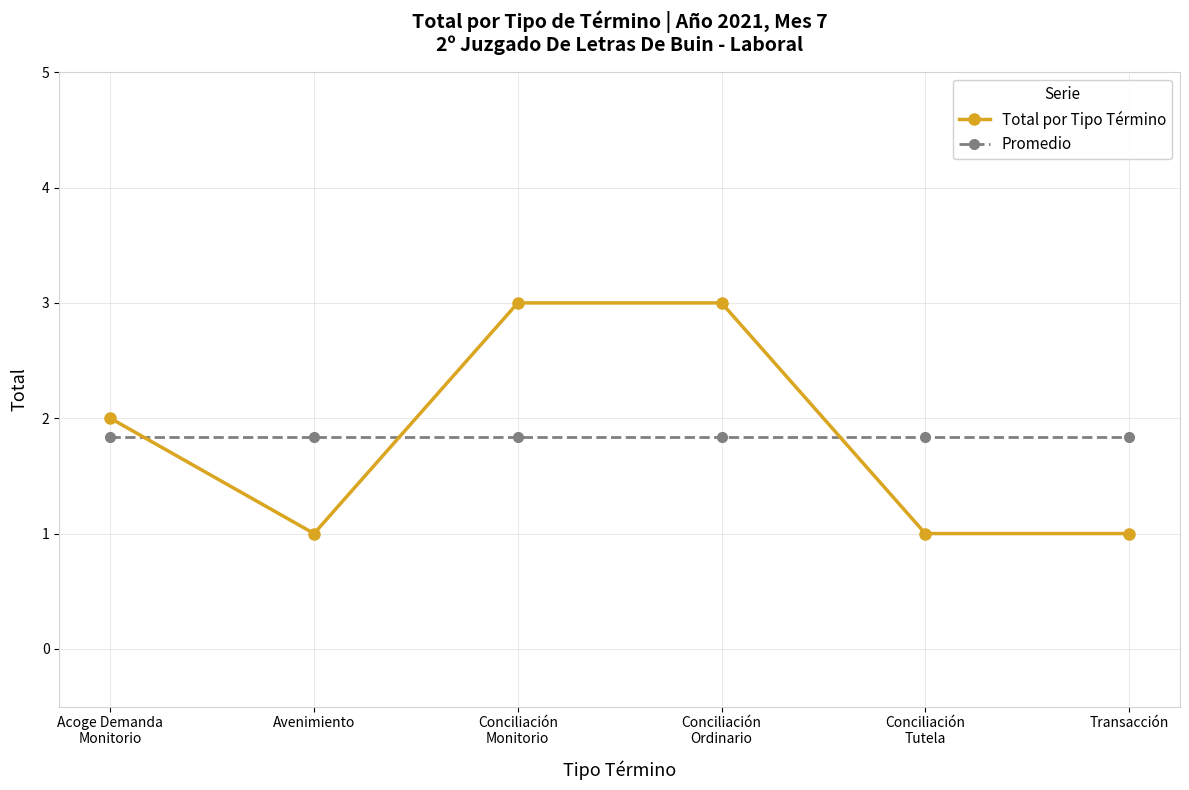

Reading left to right, what are all the values shown in this chart?

Total por Tipo Término: Acoge Demanda
Monitorio=2.0	Avenimiento=1.0	Conciliación
Monitorio=3.0	Conciliación
Ordinario=3.0	Conciliación
Tutela=1.0	Transacción=1.0
Promedio: Acoge Demanda
Monitorio=1.8	Avenimiento=1.8	Conciliación
Monitorio=1.8	Conciliación
Ordinario=1.8	Conciliación
Tutela=1.8	Transacción=1.8